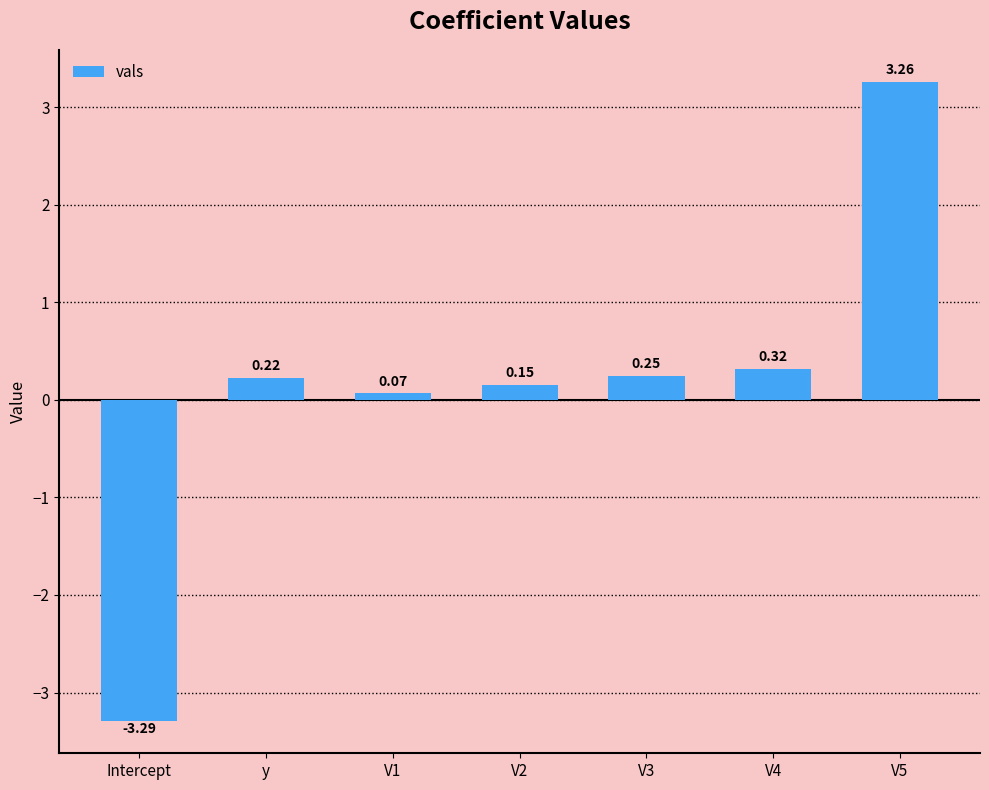

Between V3 and V5, which is larger?

V5